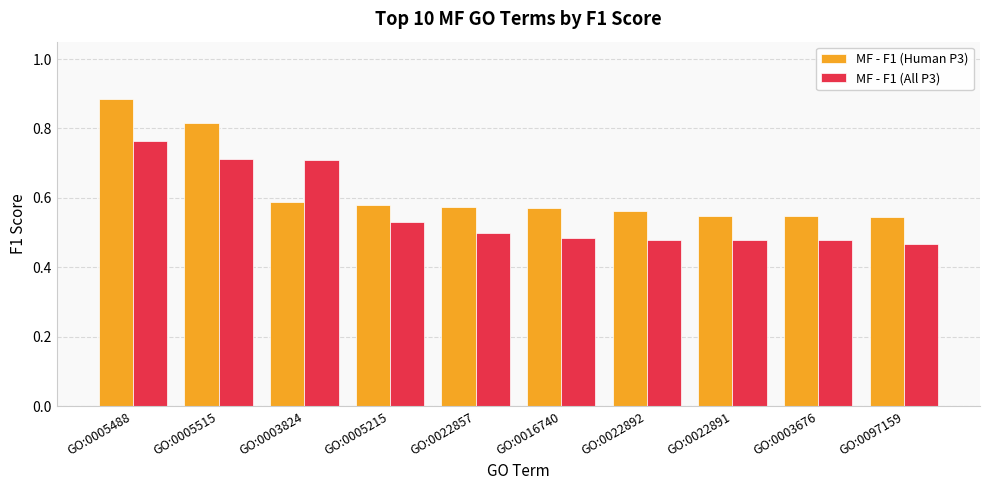

At how many categories does at least one series exceed 0?

10